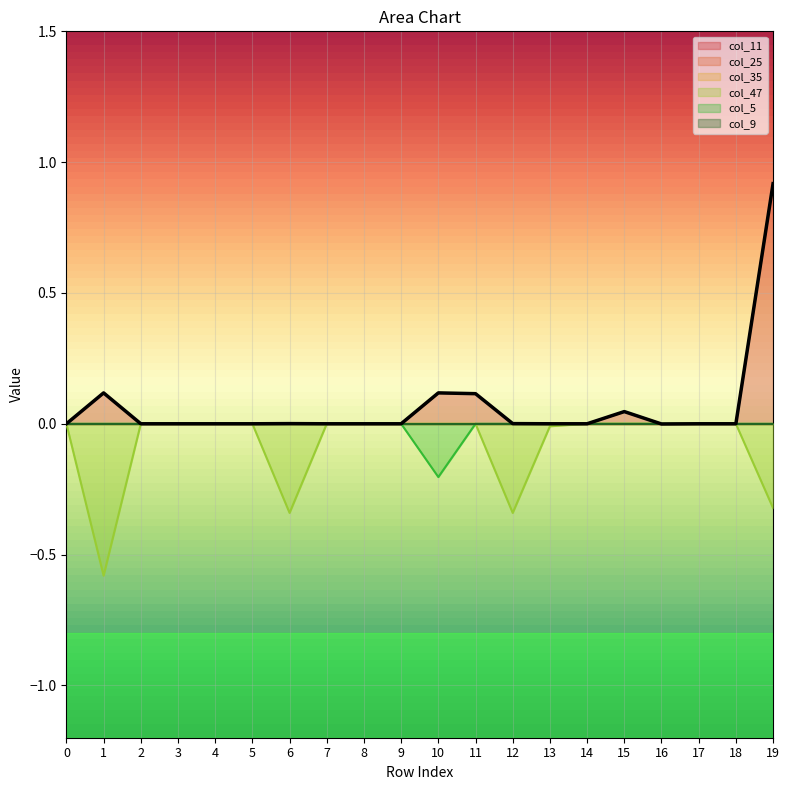

Which series has the largest total across all categories?

col_11